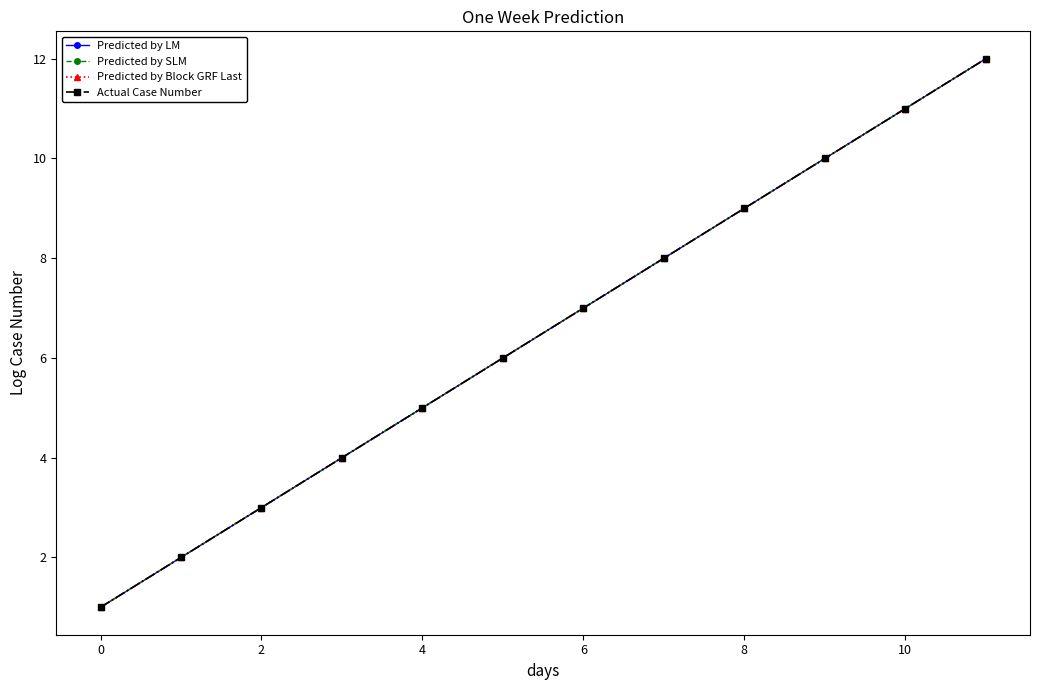

Does the chart have visible grid lines?

No